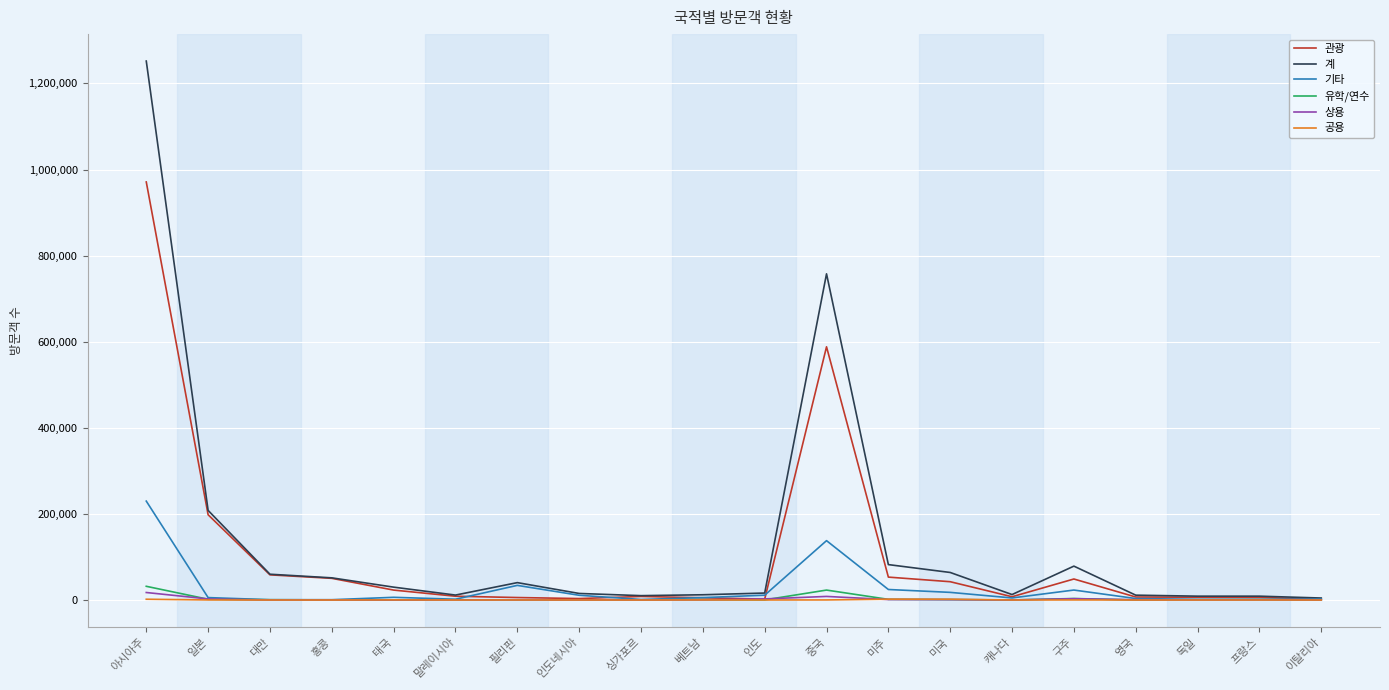

Which series changed the most between 필리핀 and 영국?

기타